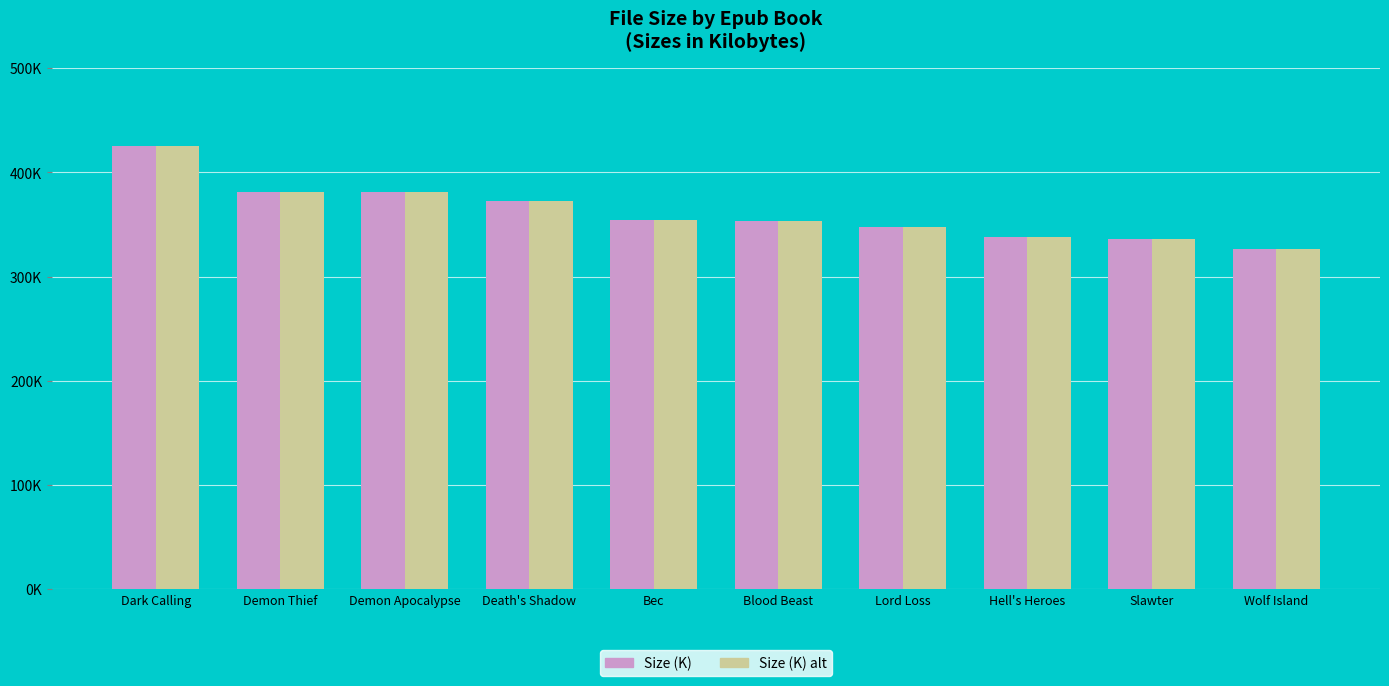

At which label does Size (K) alt first exceed 354?

Dark Calling